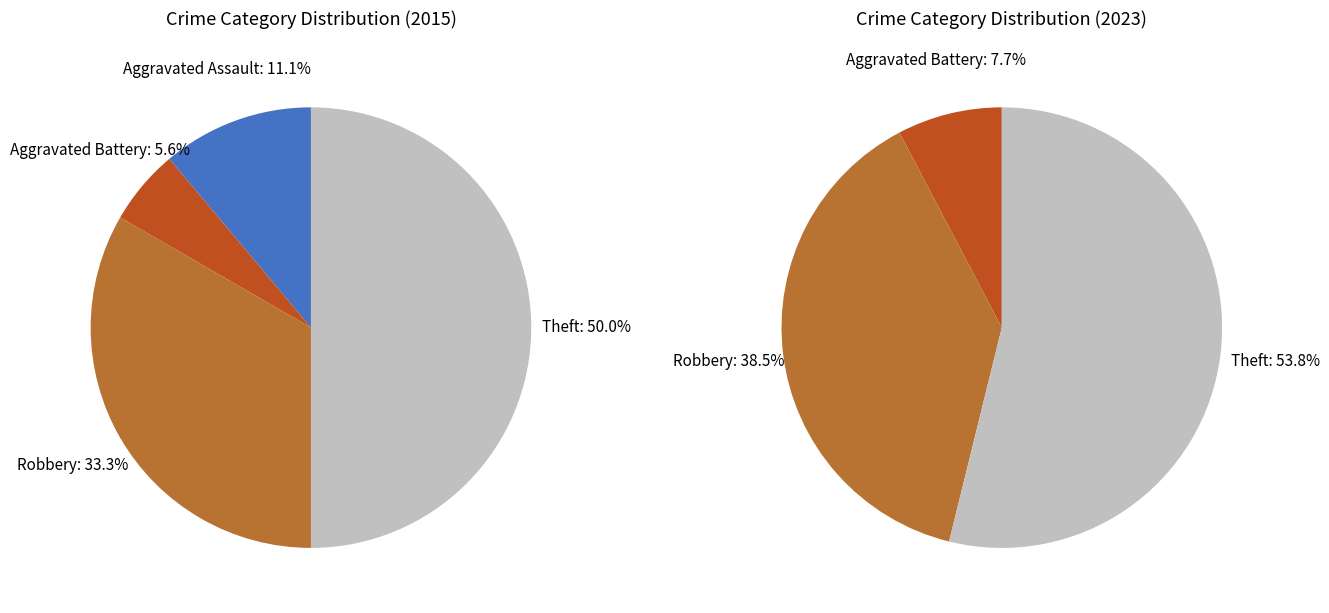

To the nearest percent, what percentage of the pie is Aggravated Assault?

11%